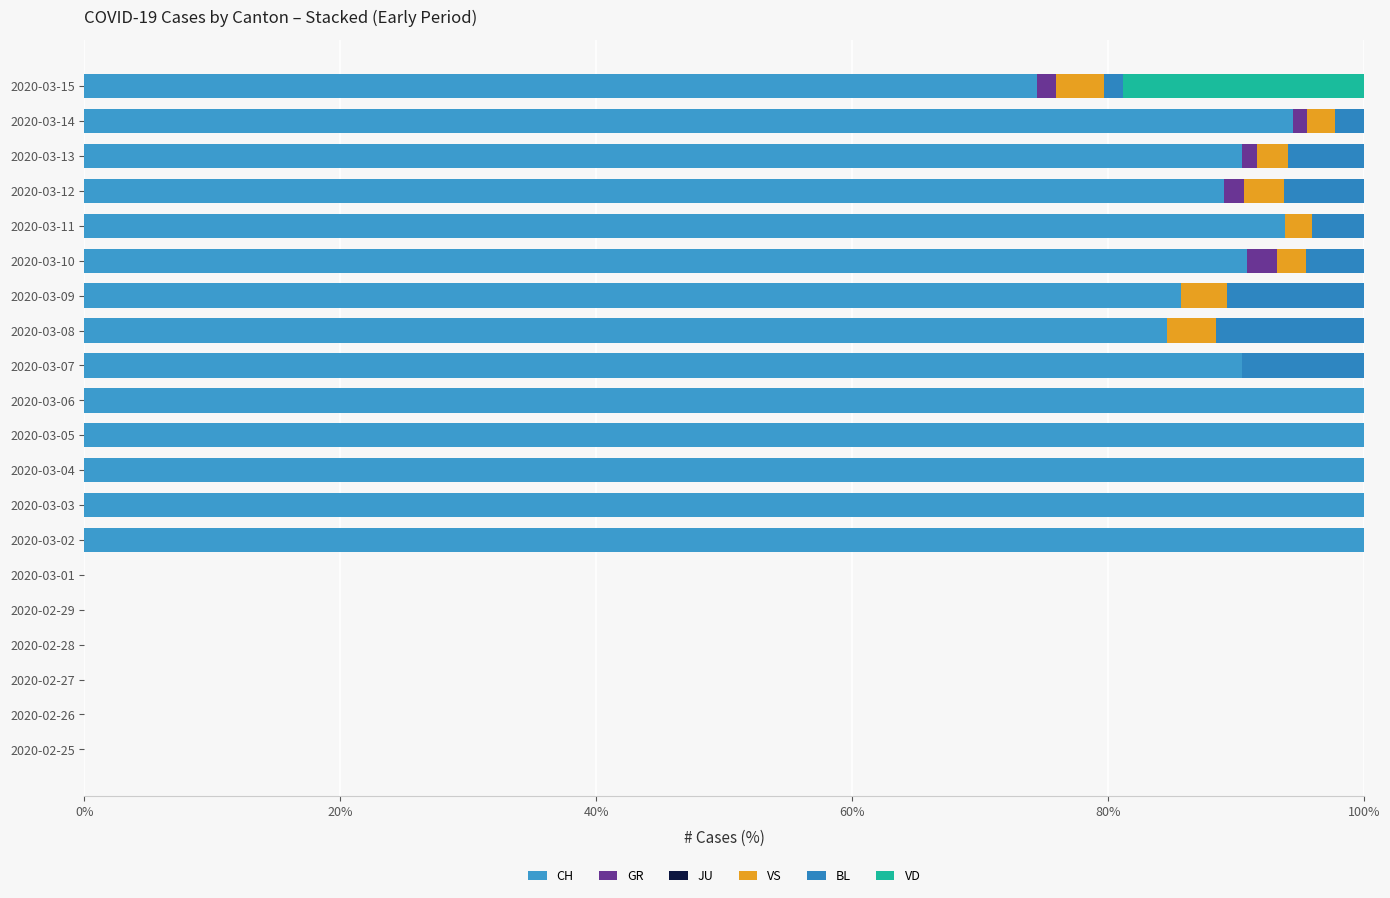

How many values in the CH series exceed 90?

10